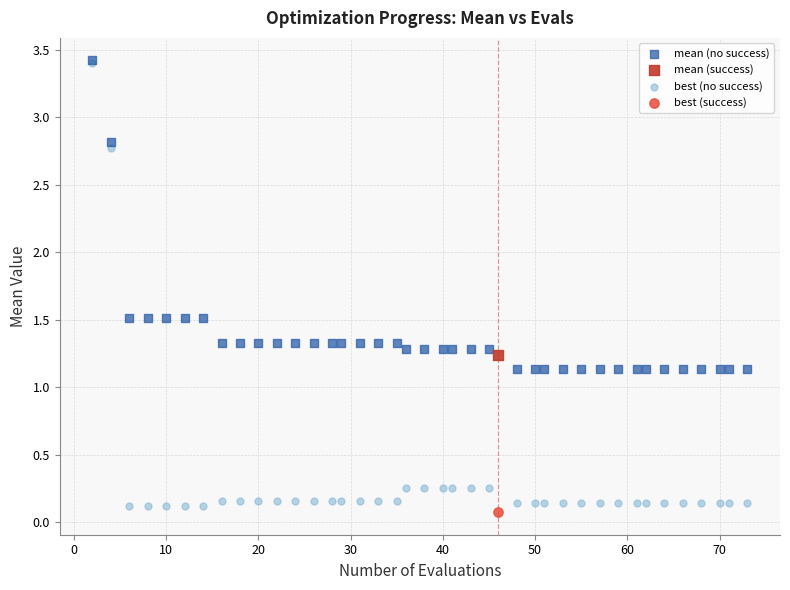

What are all the series names shown in the legend?

mean (no success), mean (success), best (no success), best (success)